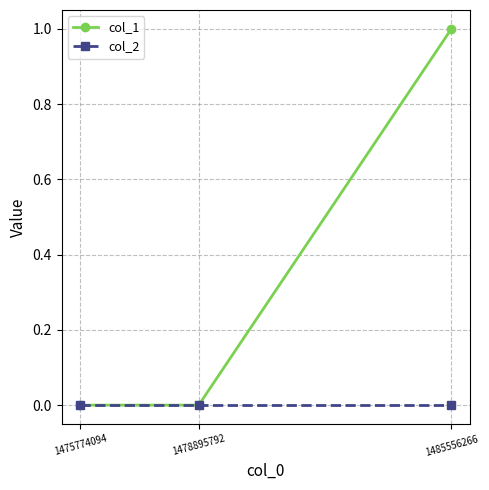

List the series in order of their overall mean, highest first.

col_1, col_2